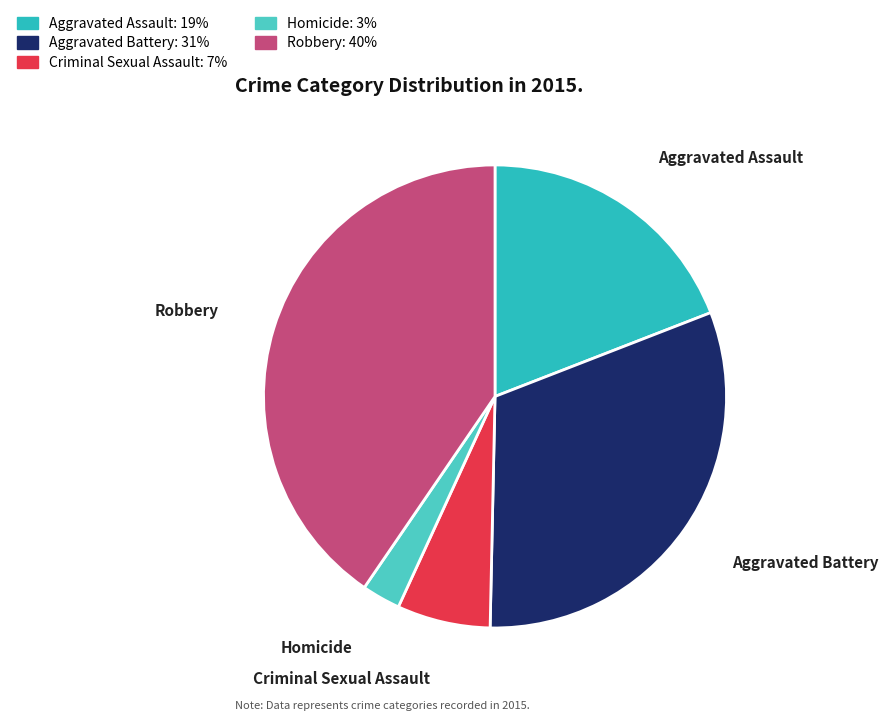

Which category has the smallest portion of the pie?

Homicide